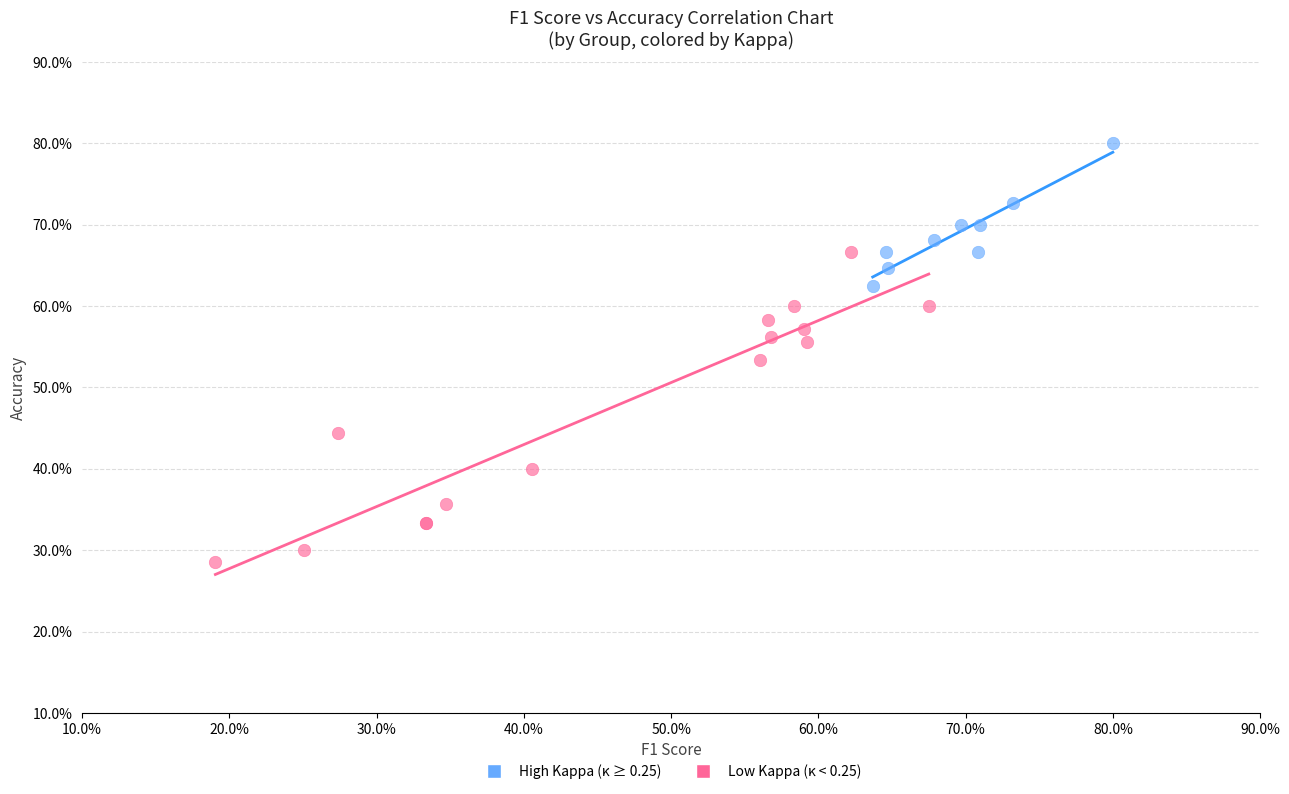

Which series reaches the maximum Y coordinate?

High Kappa (κ ≥ 0.25)